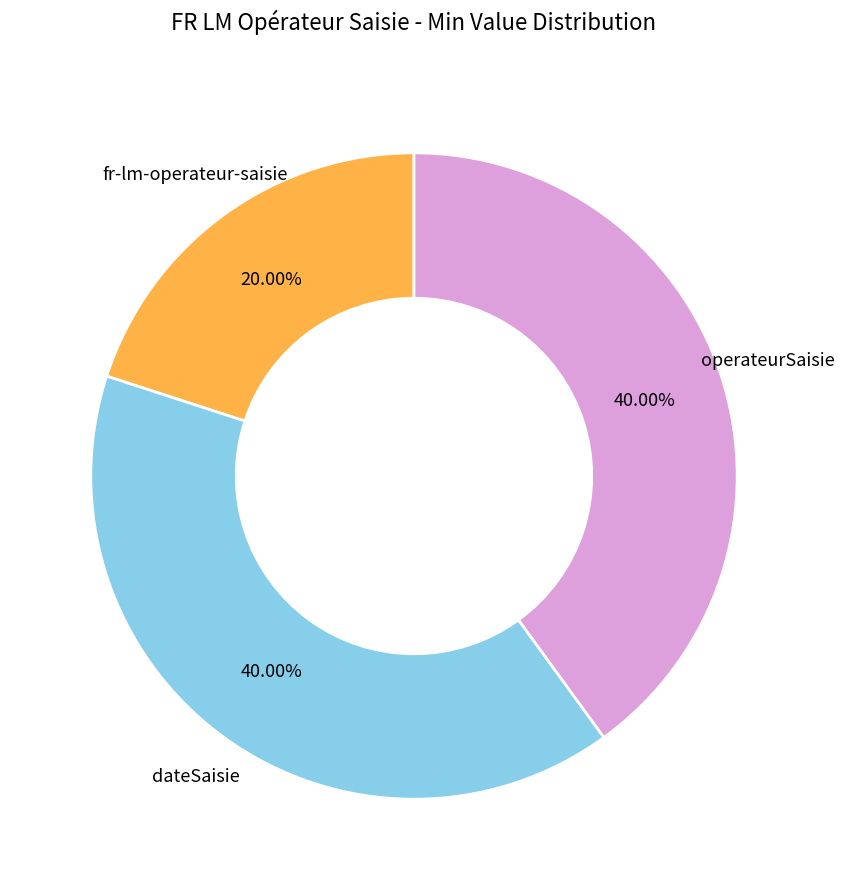

Approximately how many times larger is the value at fr-lm-operateur-saisie compared to dateSaisie?

0.5